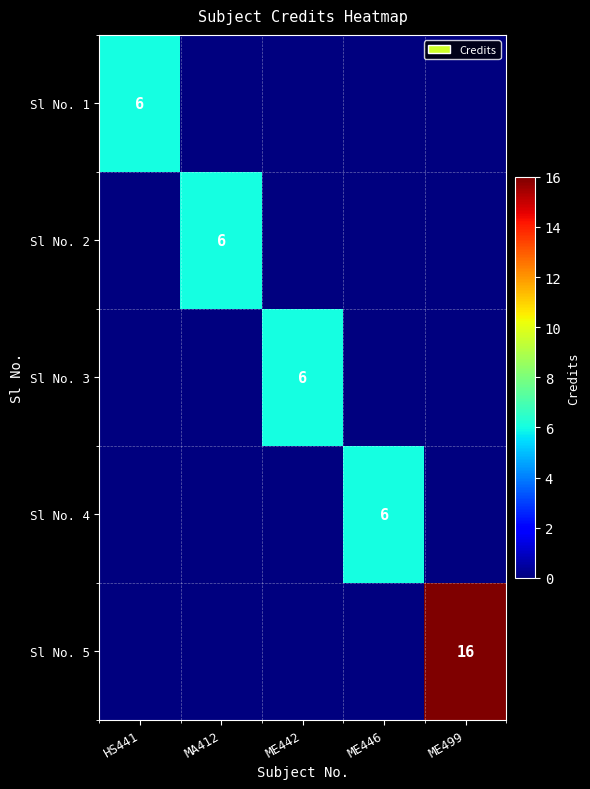

List the series in order of their peak value, highest first.

Sl No. 5, Sl No. 1, Sl No. 2, Sl No. 3, Sl No. 4